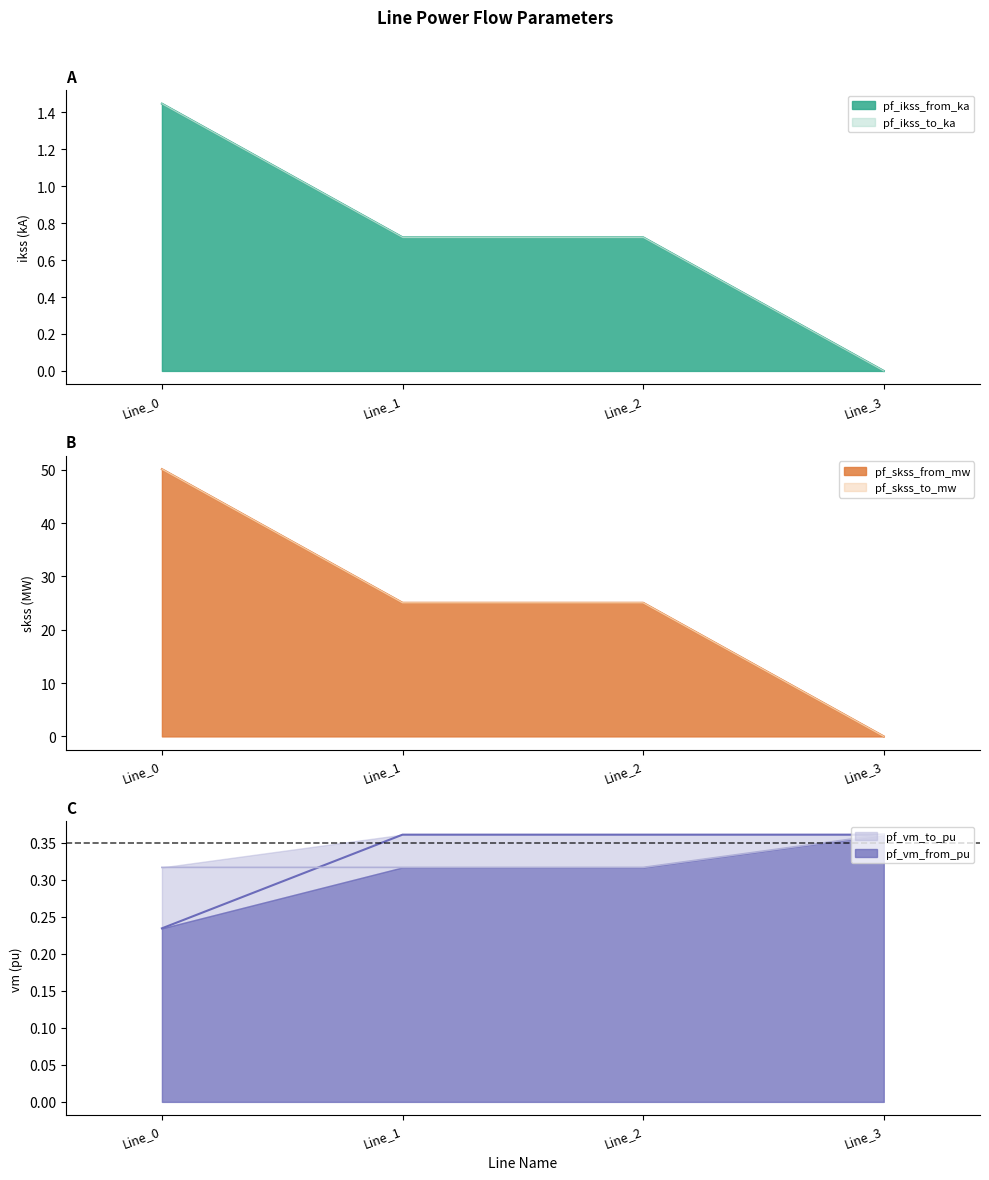

Reading left to right, what are all the values shown in this chart?

pf_ikss_from_ka: Line_0=1.4	Line_1=0.7	Line_2=0.7	Line_3=0.0
pf_ikss_to_ka: Line_0=1.4	Line_1=0.7	Line_2=0.7	Line_3=0.0
pf_skss_from_mw: Line_0=50.1	Line_1=25.1	Line_2=25.1	Line_3=0.0
pf_skss_to_mw: Line_0=50.1	Line_1=25.1	Line_2=25.1	Line_3=0.0
pf_vm_from_pu: Line_0=0.2	Line_1=0.4	Line_2=0.4	Line_3=0.4
pf_vm_to_pu: Line_0=0.3	Line_1=0.3	Line_2=0.3	Line_3=0.4